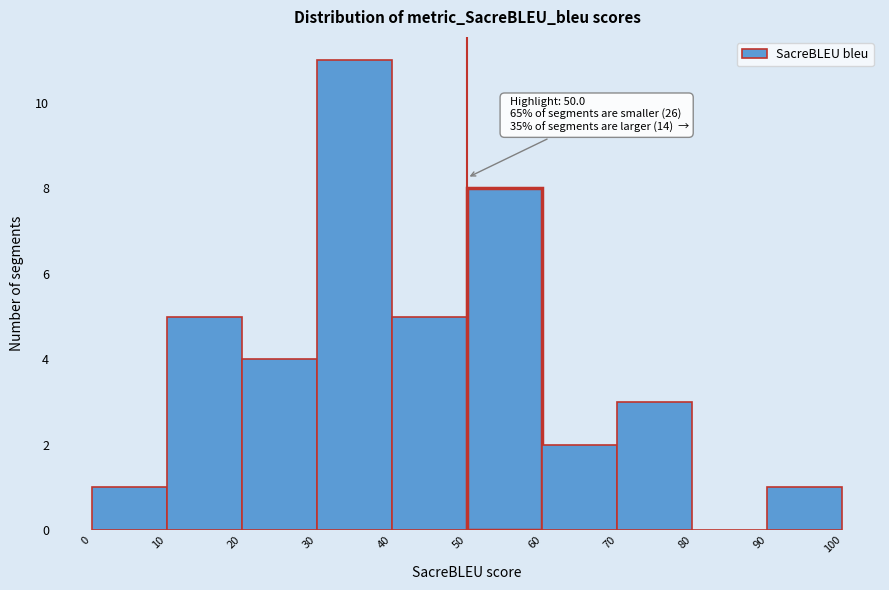

Which range on the x-axis has the tallest bar?

30 to 40